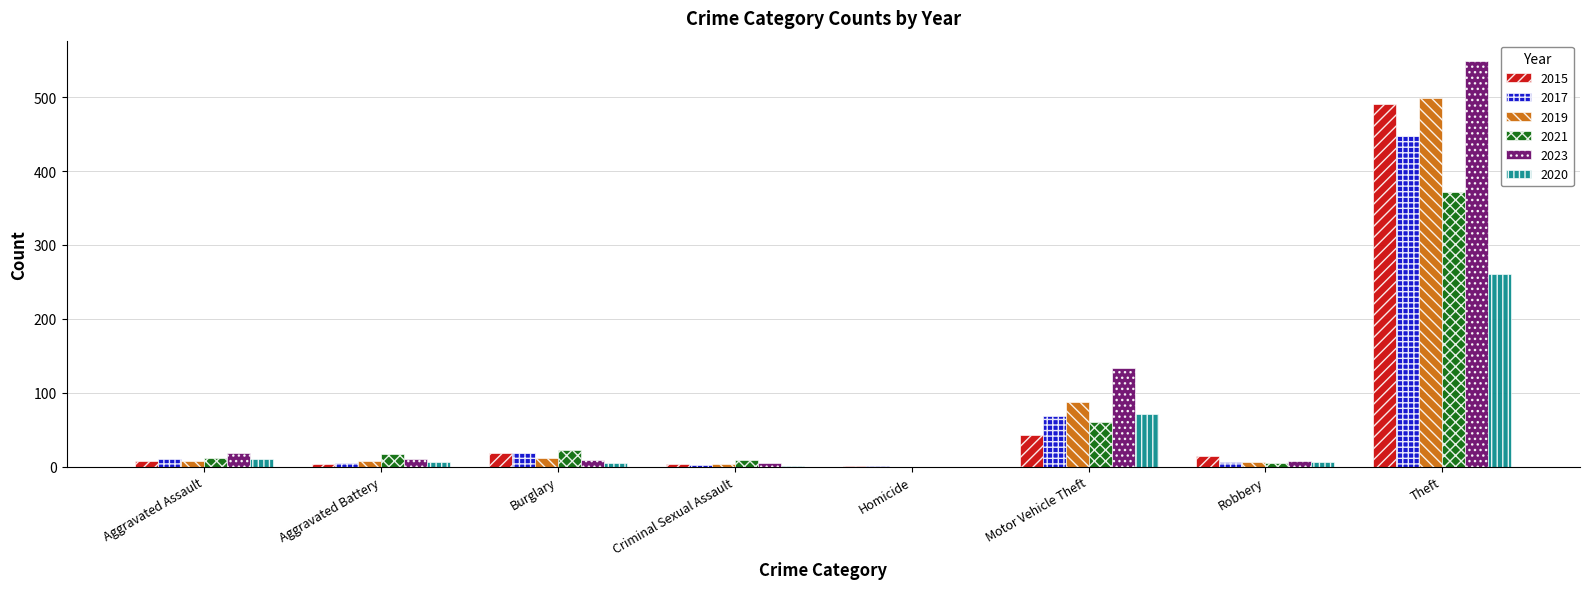

What are all the series names shown in the legend?

2015, 2017, 2019, 2021, 2023, 2020